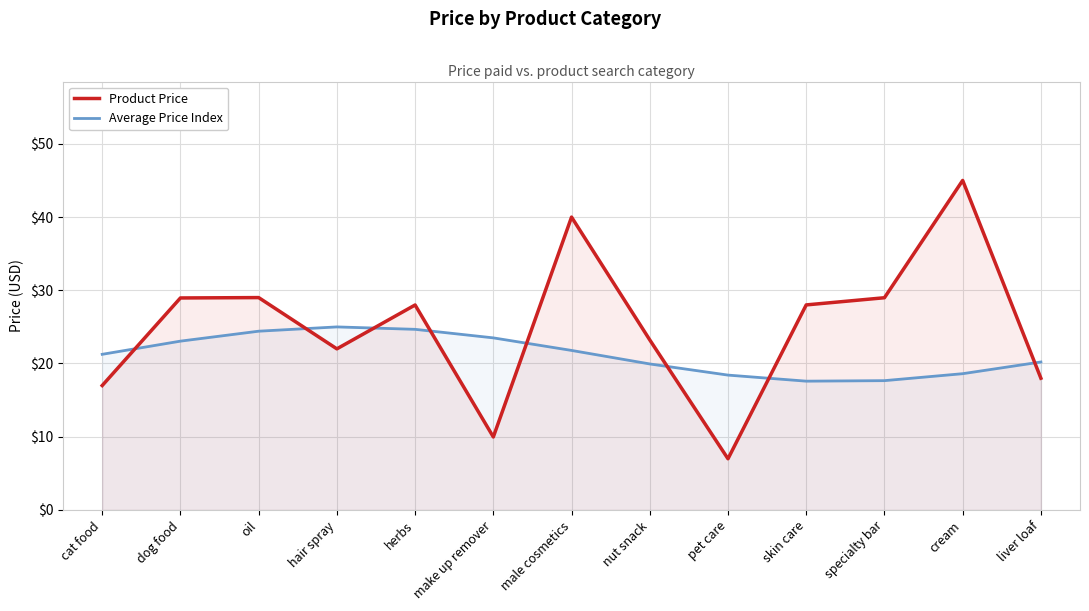

Between which two adjacent categories do Average Price Index and Product Price first intersect?

cat food and dog food